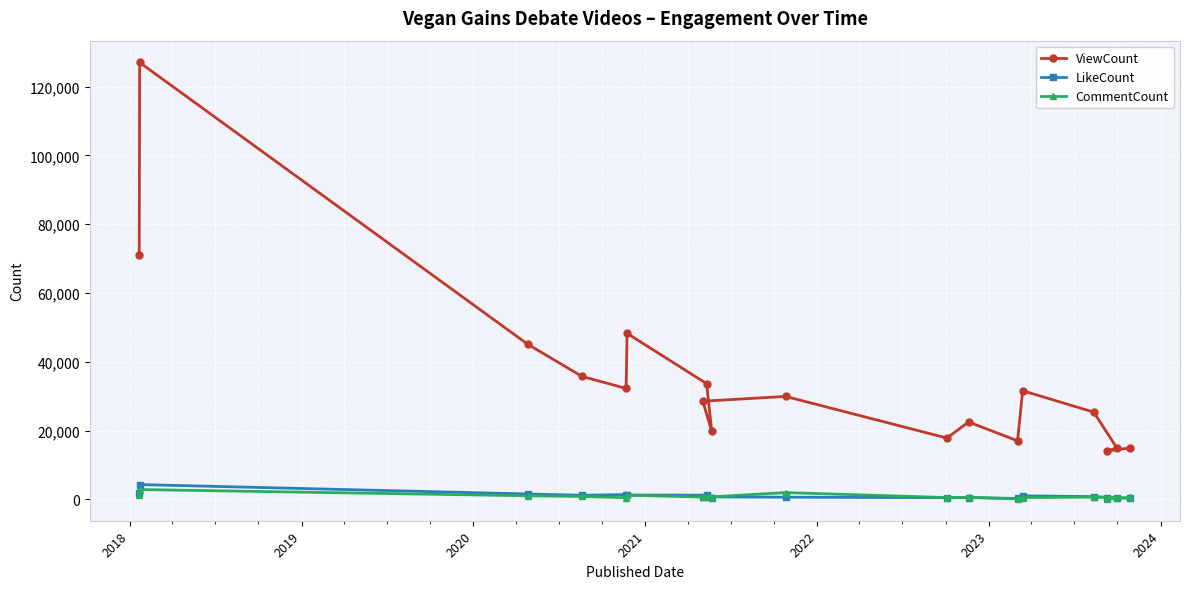

Which series has the largest total across all categories?

ViewCount